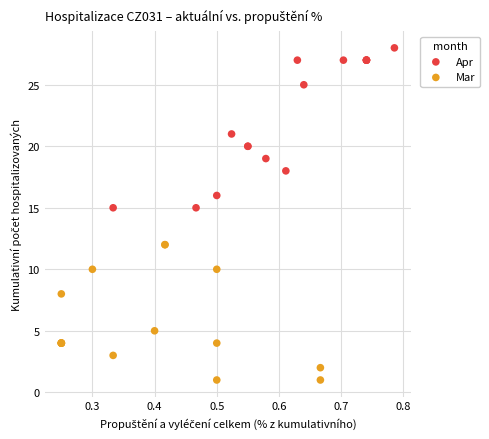

What are all the series names shown in the legend?

Apr, Mar